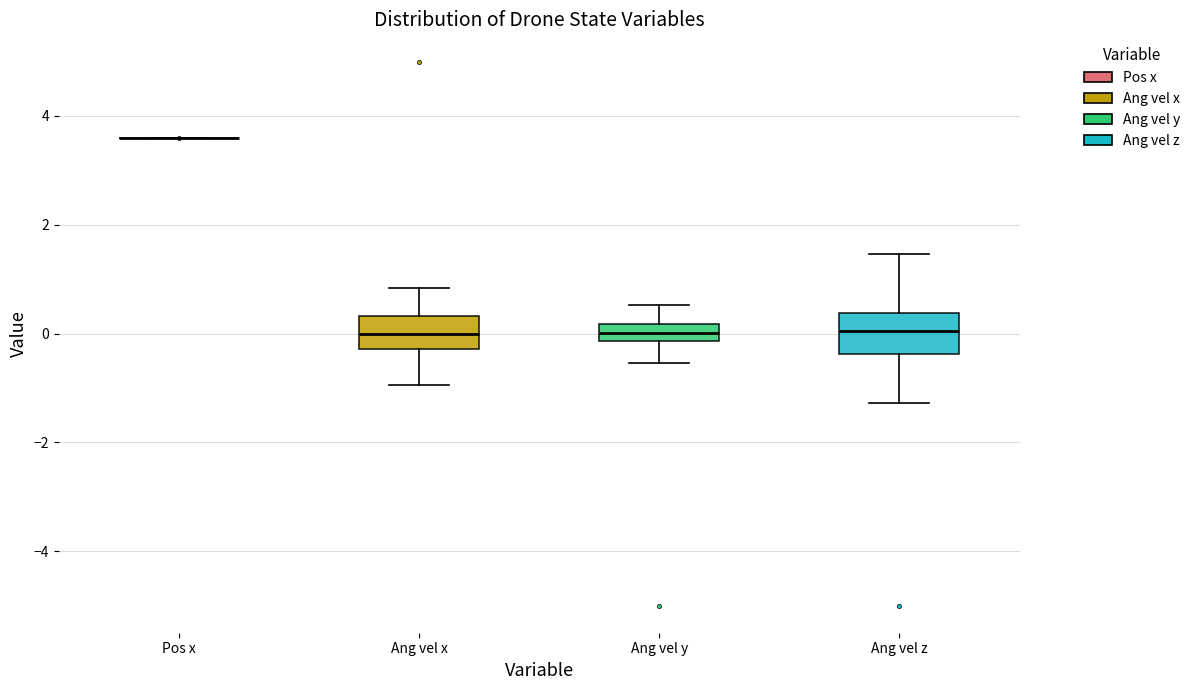

Reading left to right, read every box against the y-axis: the position of its median line, the range the box covers, and the ends of its whiskers. The values are not printed on the chart, so give them approximately, as read against the axis.

Pos x: box collapsed to a line at 3.6, whiskers 3.6 to 3.6
Ang vel x: median 0.0, box -0.2 to 0.4, whiskers -1.0 to 0.8
Ang vel y: median 0.0, box -0.2 to 0.2, whiskers -0.6 to 0.6
Ang vel z: median 0.0, box -0.4 to 0.4, whiskers -1.2 to 1.4